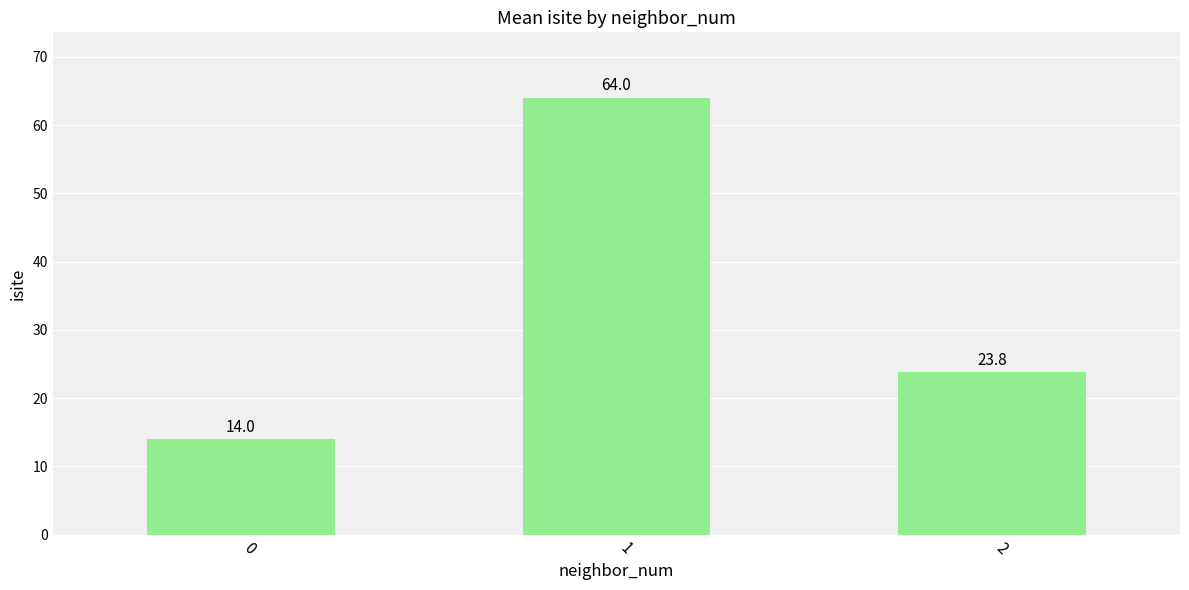

How many data points are less than 23?

1